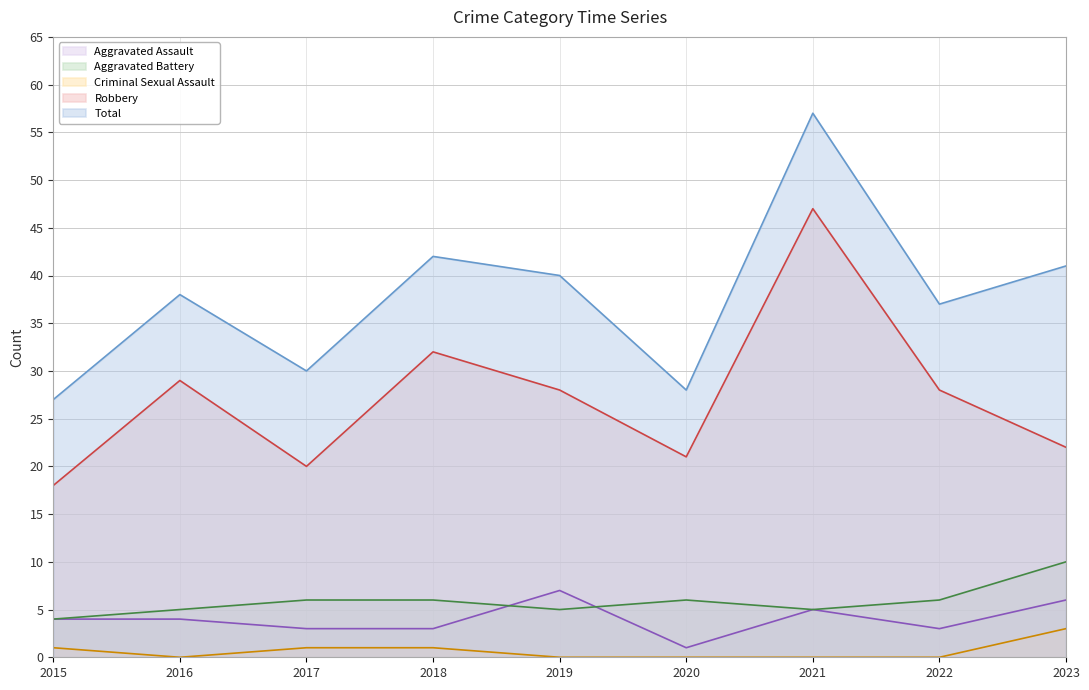

Where does the Total series first go above 38?

2018